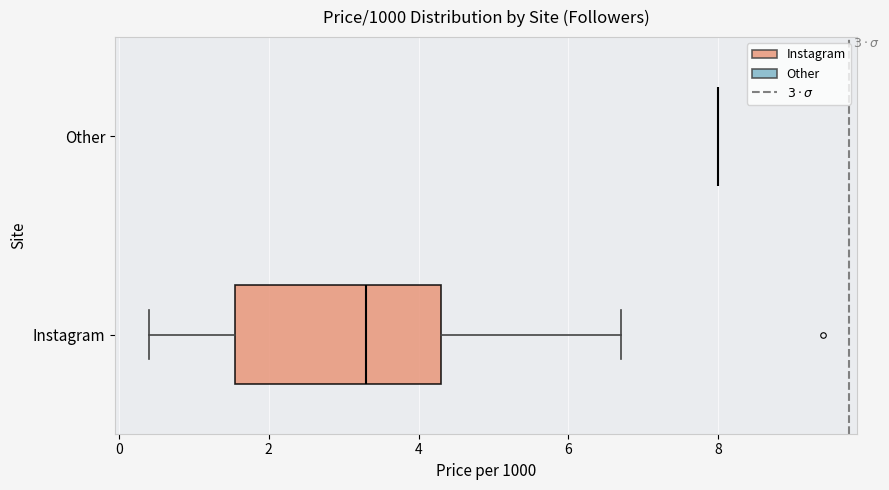

Comparing the boxes themselves (not the whiskers), which one is the widest?

Instagram